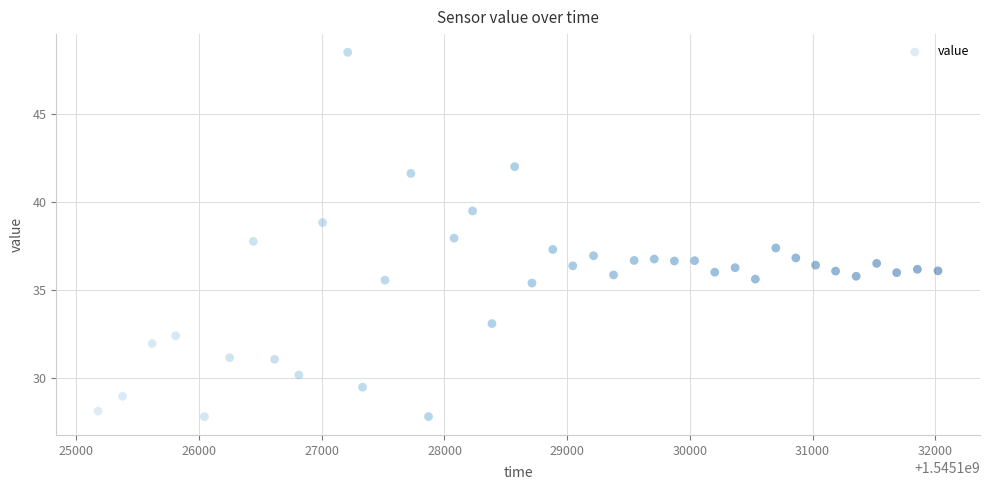

What is the range of Y values (max minus min)?

20.8